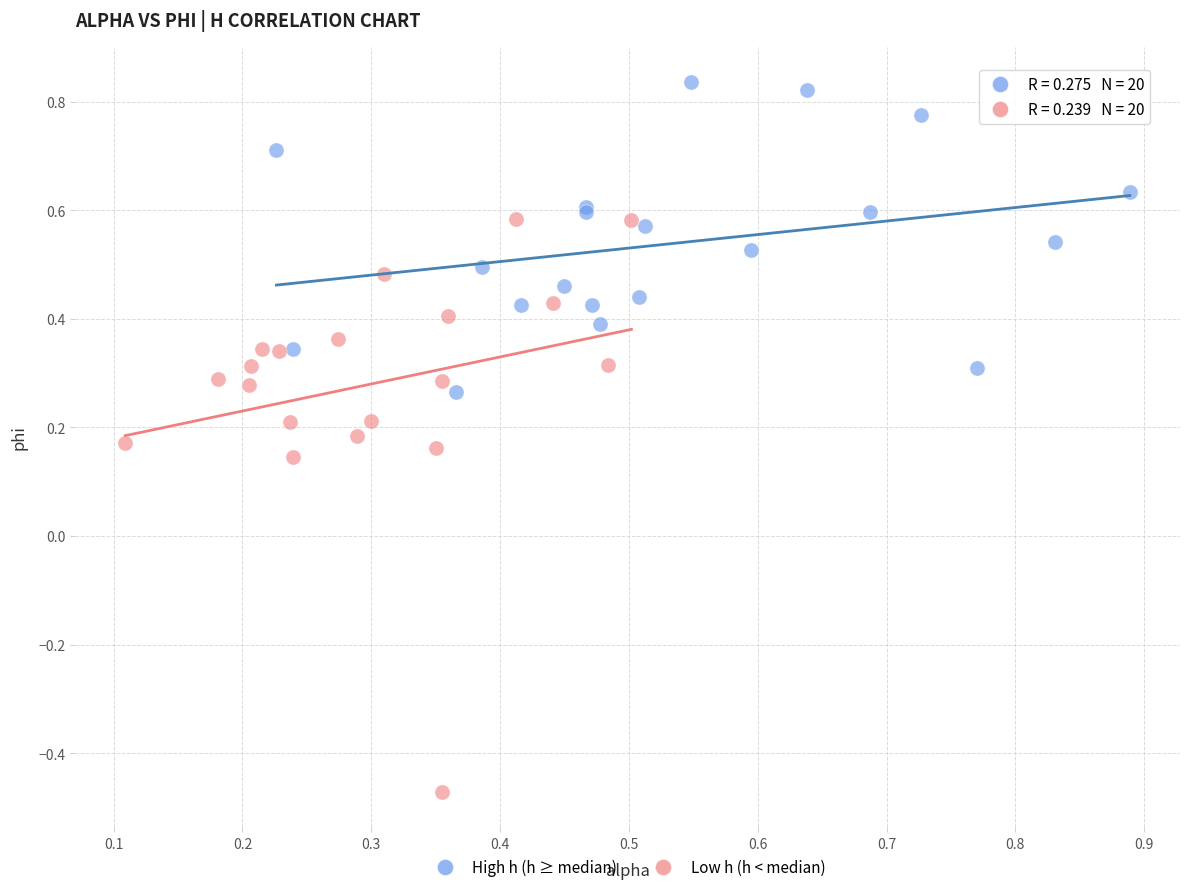

Which series has the largest Y range (max minus min)?

Low h (h < median)